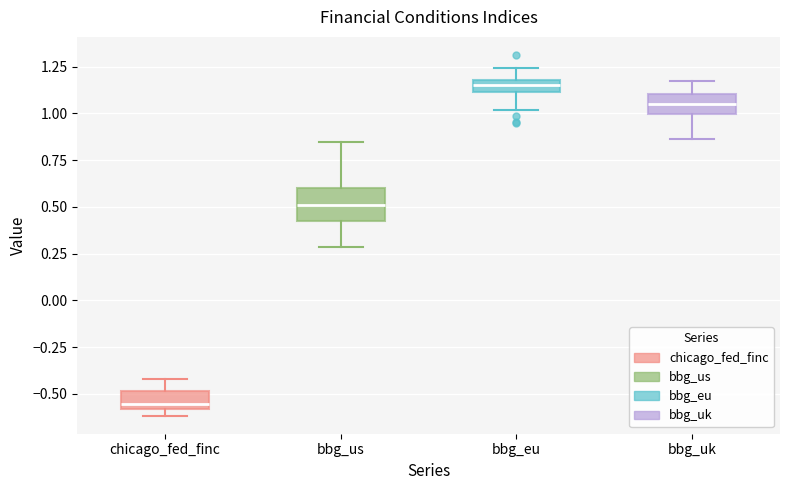

Comparing the boxes themselves (not the whiskers), which one is the tallest?

bbg_us